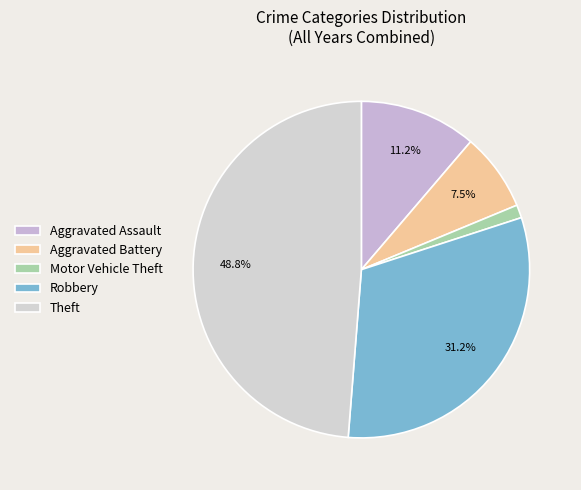

How many slices are in this pie chart?

5